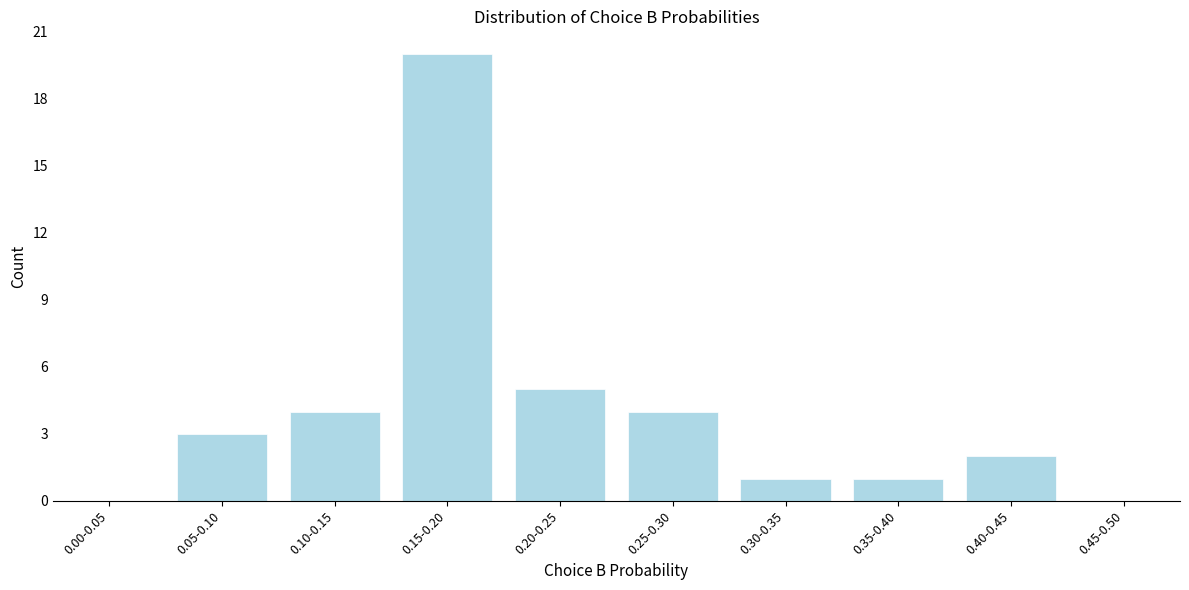

Reading left to right, transcribe all the data shown in this chart.

0.00-0.05=0	0.05-0.10=3	0.10-0.15=4	0.15-0.20=20	0.20-0.25=5	0.25-0.30=4	0.30-0.35=1	0.35-0.40=1	0.40-0.45=2	0.45-0.50=0